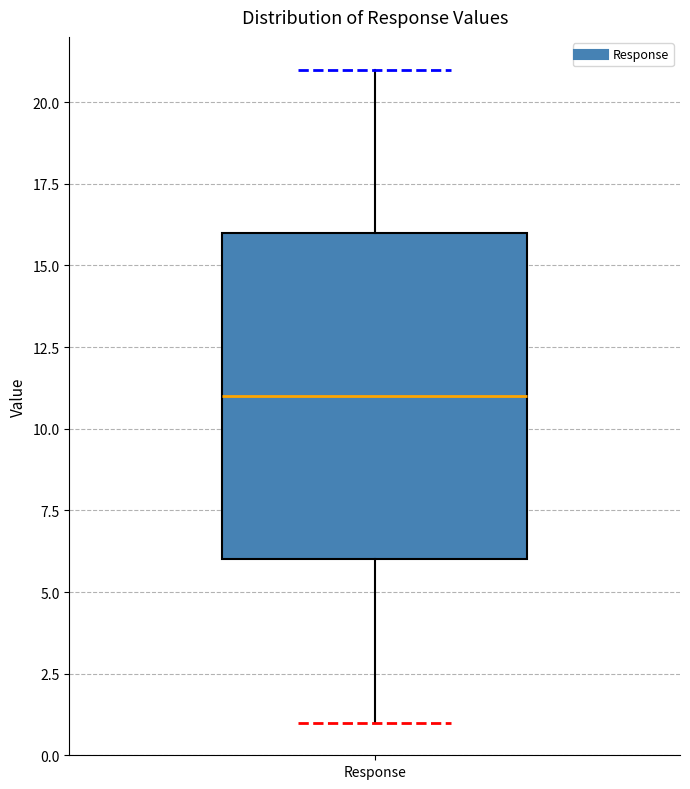

Where does the upper whisker of the box for Response end on the y-axis? The values are not printed on the chart, so give them approximately, as read against the axis.

21